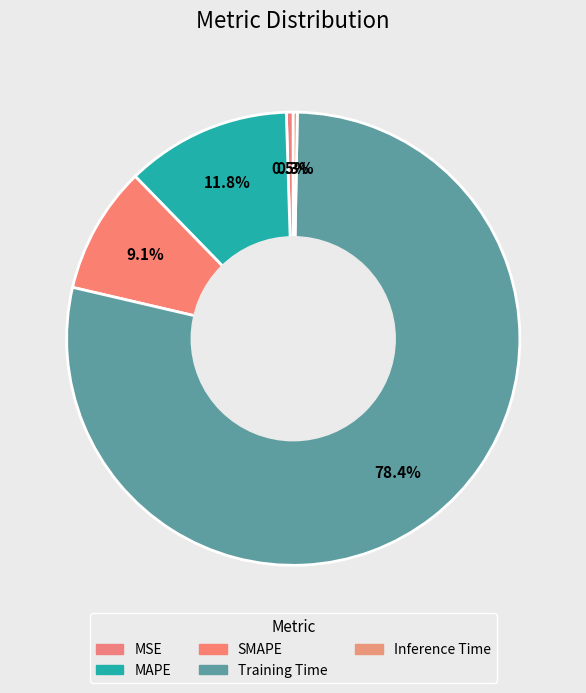

To the nearest percent, what is the difference between the MSE and Training Time slice percentages?

78%